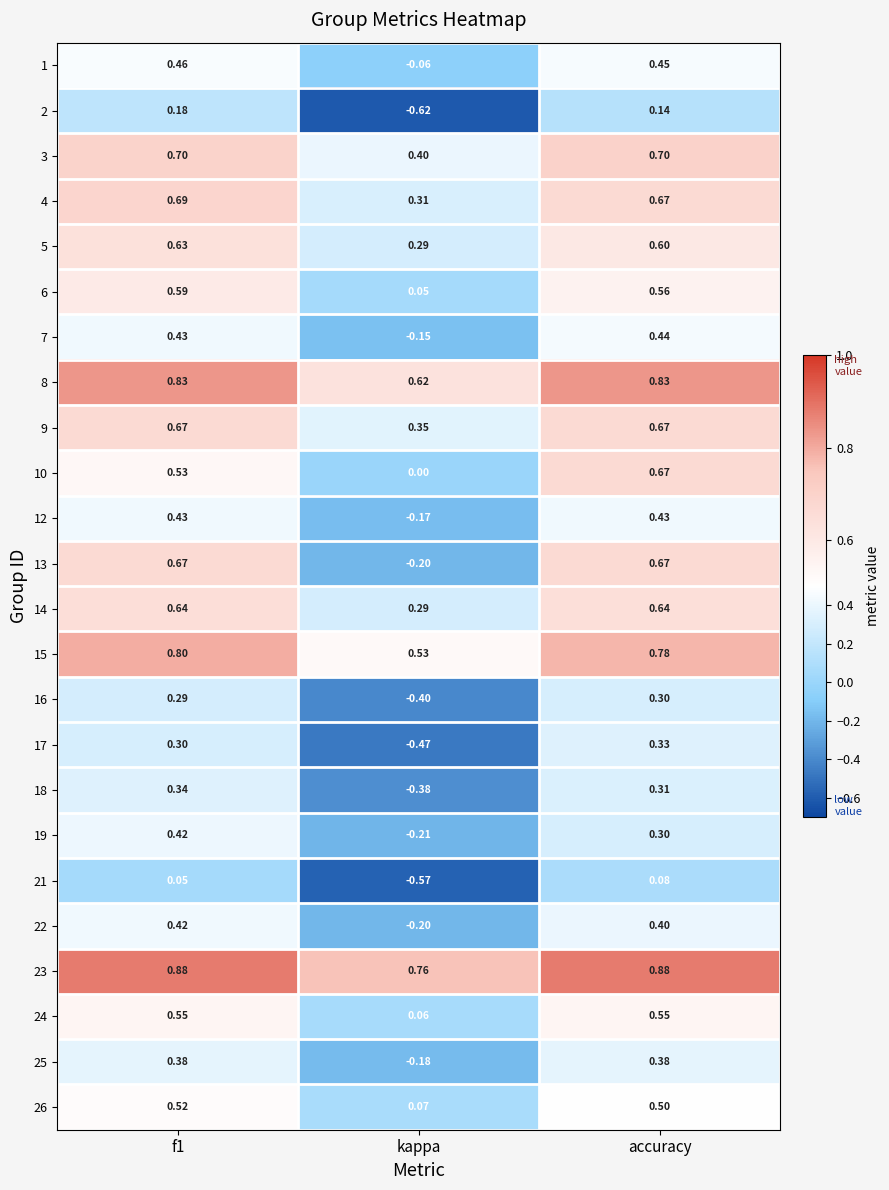

Which series changed the most between f1 and kappa?

13